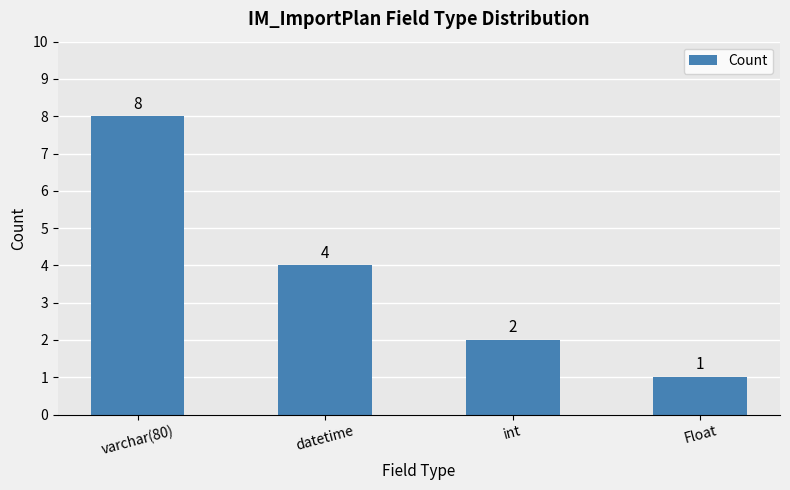

How many values are between 2 and 8?

3